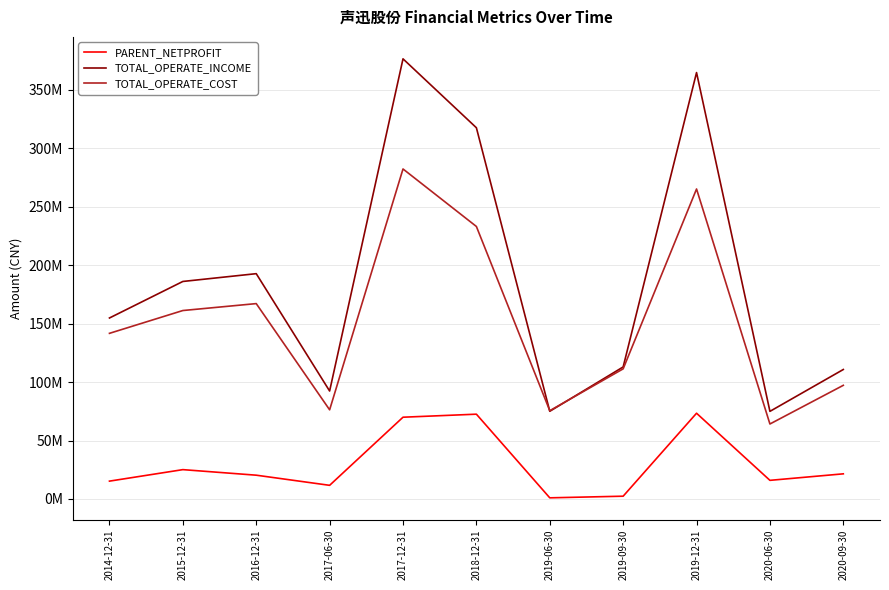

List the labels in order of PARENT_NETPROFIT value, largest first.

2019-12-31, 2018-12-31, 2017-12-31, 2015-12-31, 2020-09-30, 2016-12-31, 2020-06-30, 2014-12-31, 2017-06-30, 2019-09-30, 2019-06-30